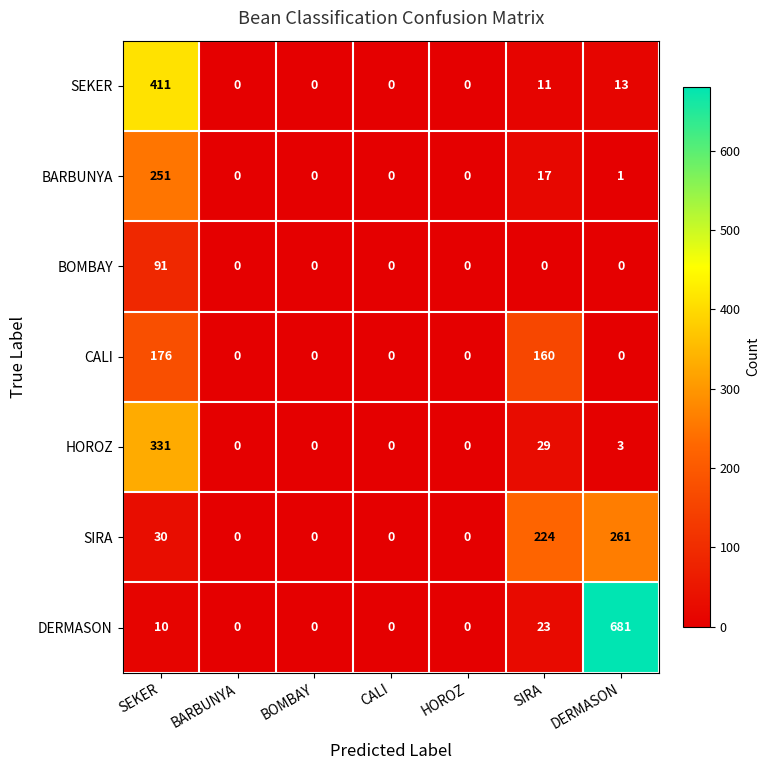

Which series has the largest range (max minus min)?

DERMASON